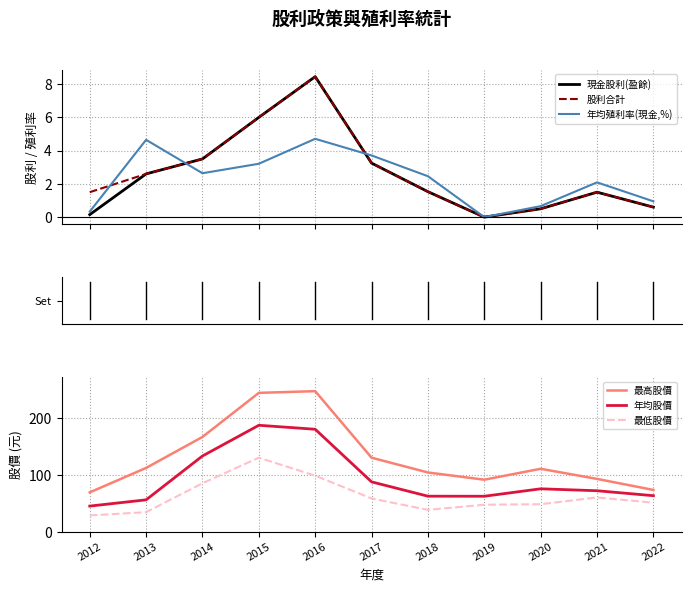

Where is the first local maximum for 股利合計?

2016